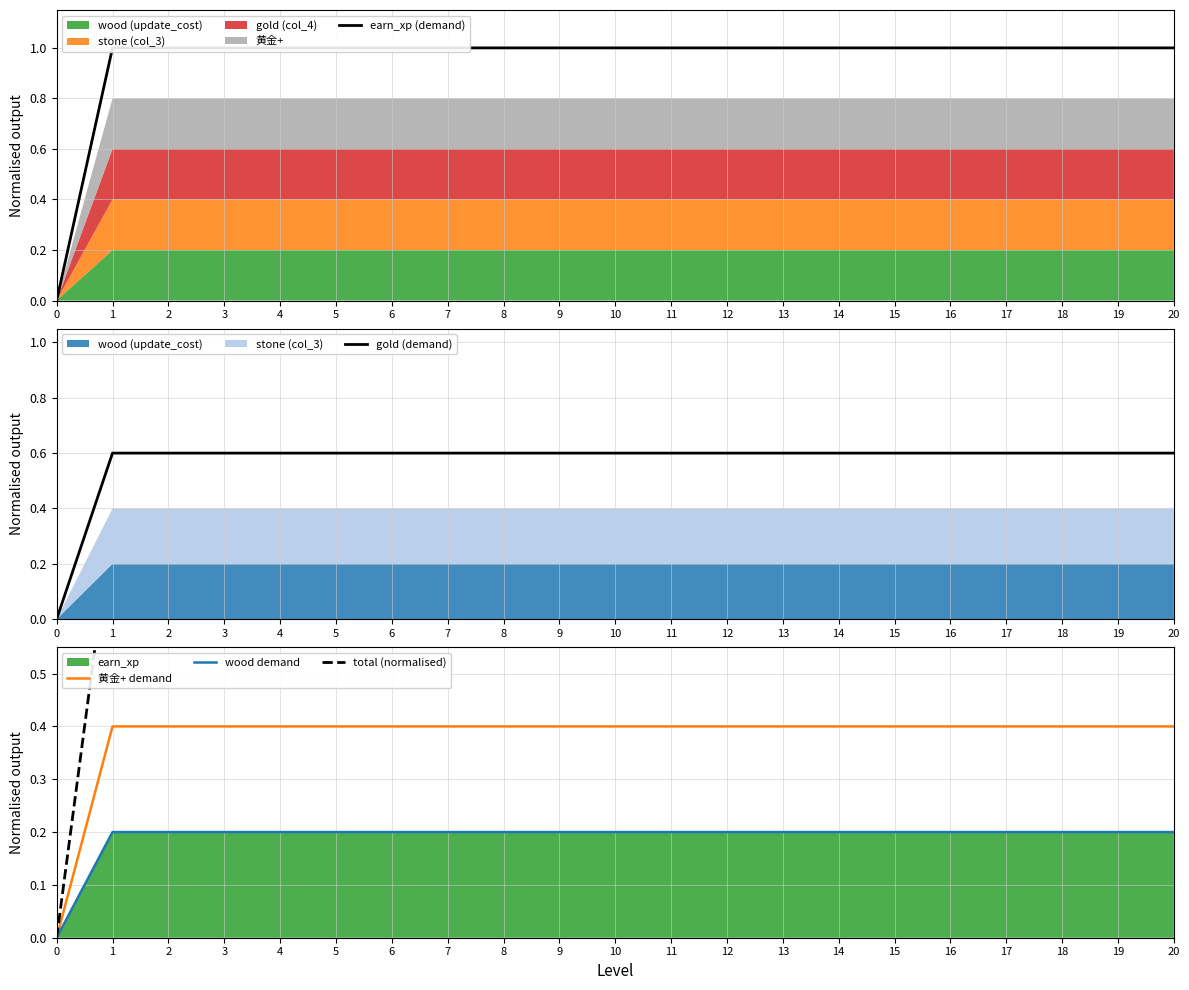

Is it true that gold (demand) equals 0.6 at 15?

True